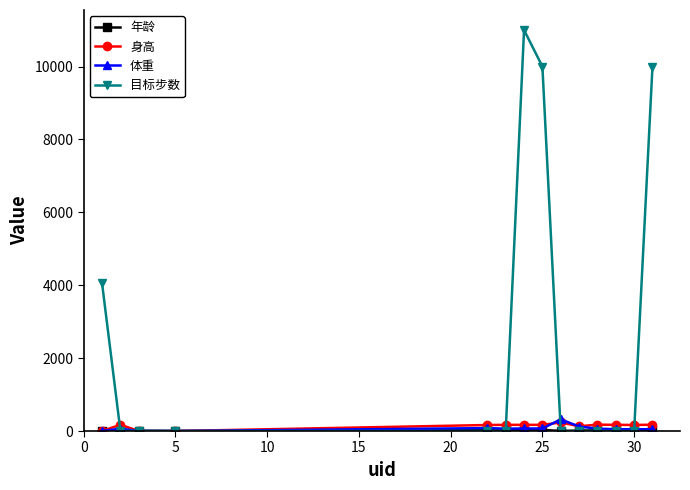

What is the sum of all 体重 values?

1012